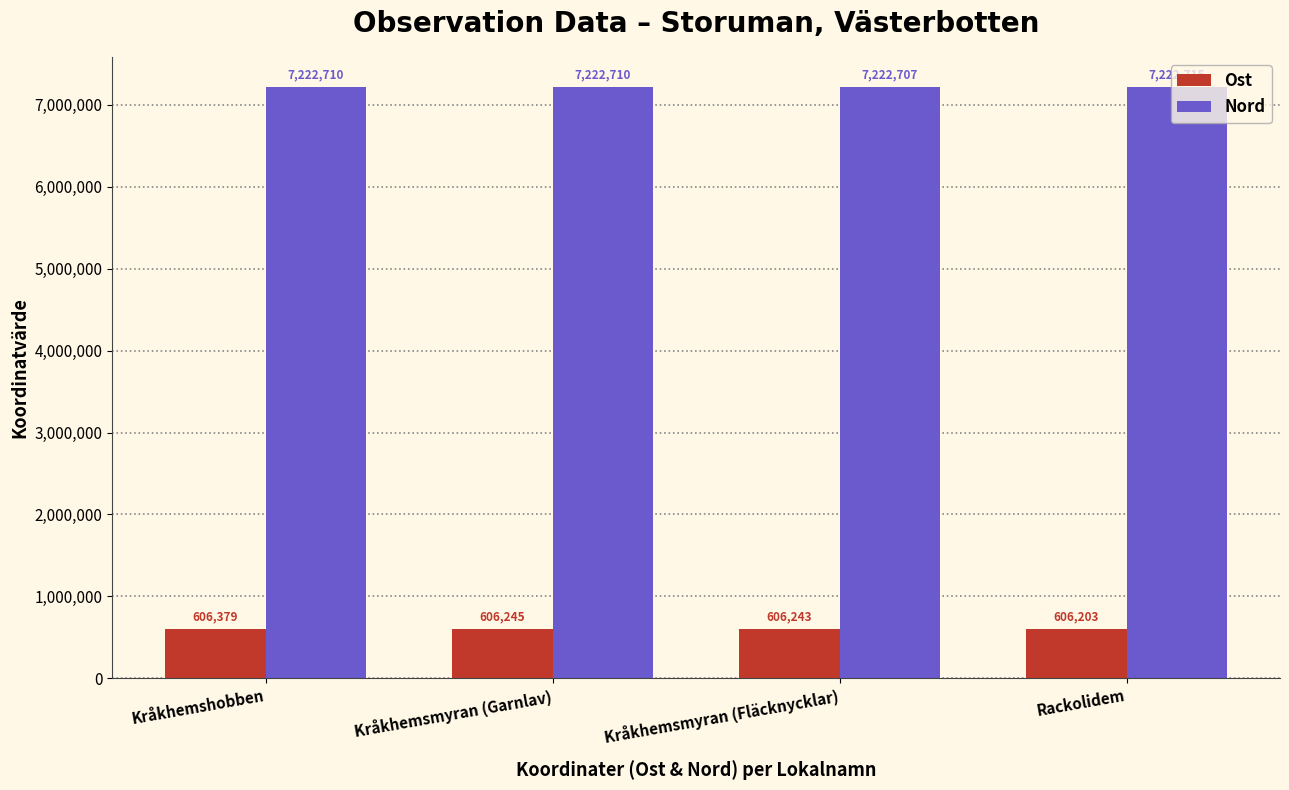

Where is Ost nearest to the value 606291?

Kråkhemsmyran (Garnlav)